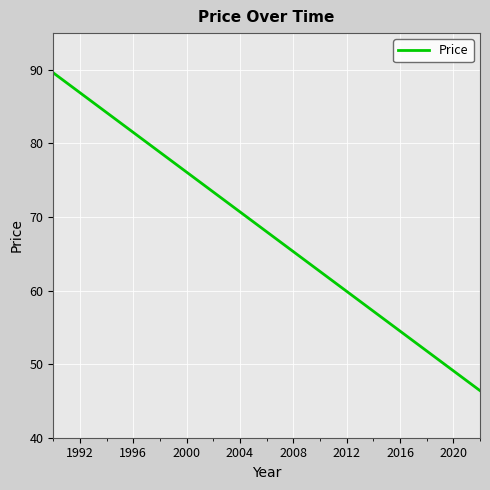

What is the minimum value shown in the chart?

46.4